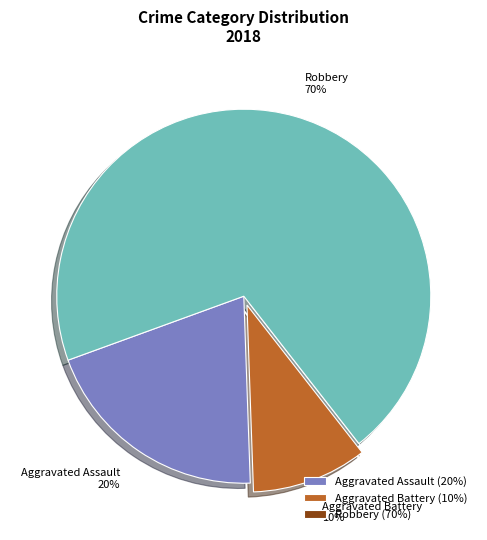

To the nearest percent, what is the average slice percentage?

25%